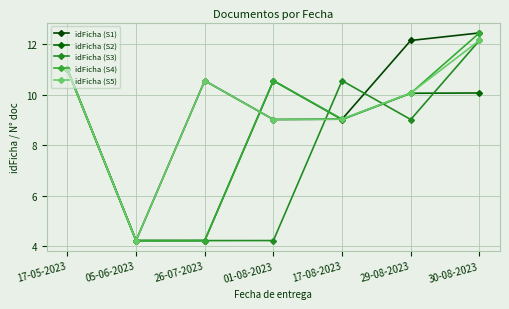

Rank the series by their maximum value, from lowest to highest.

idFicha (S2), idFicha (S3), idFicha (S5), idFicha (S1), idFicha (S4)